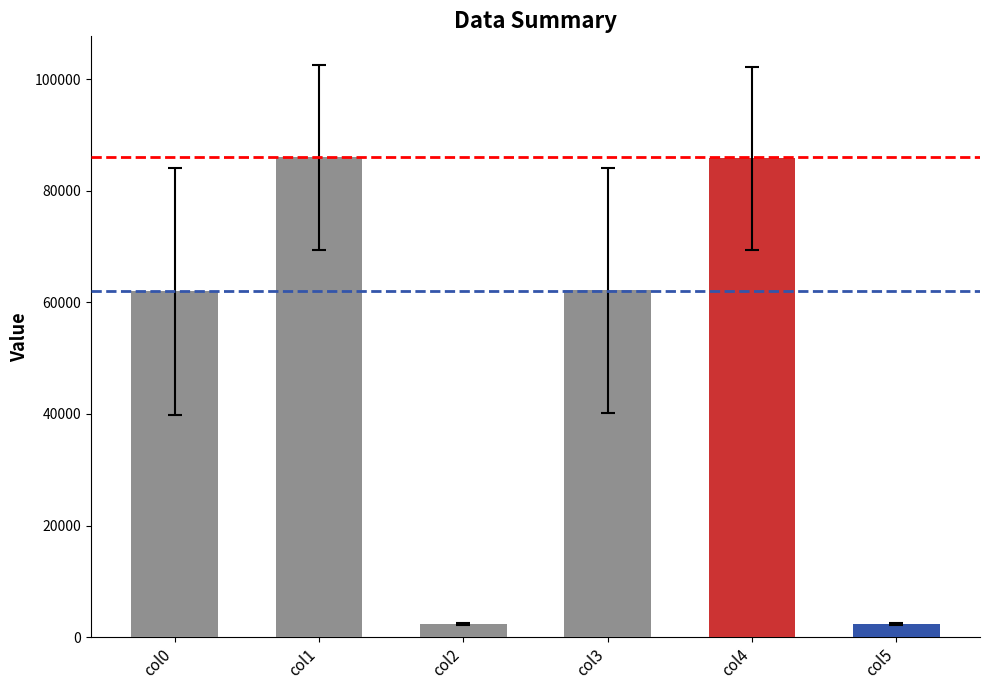

What is the greatest value displayed?

85980.7